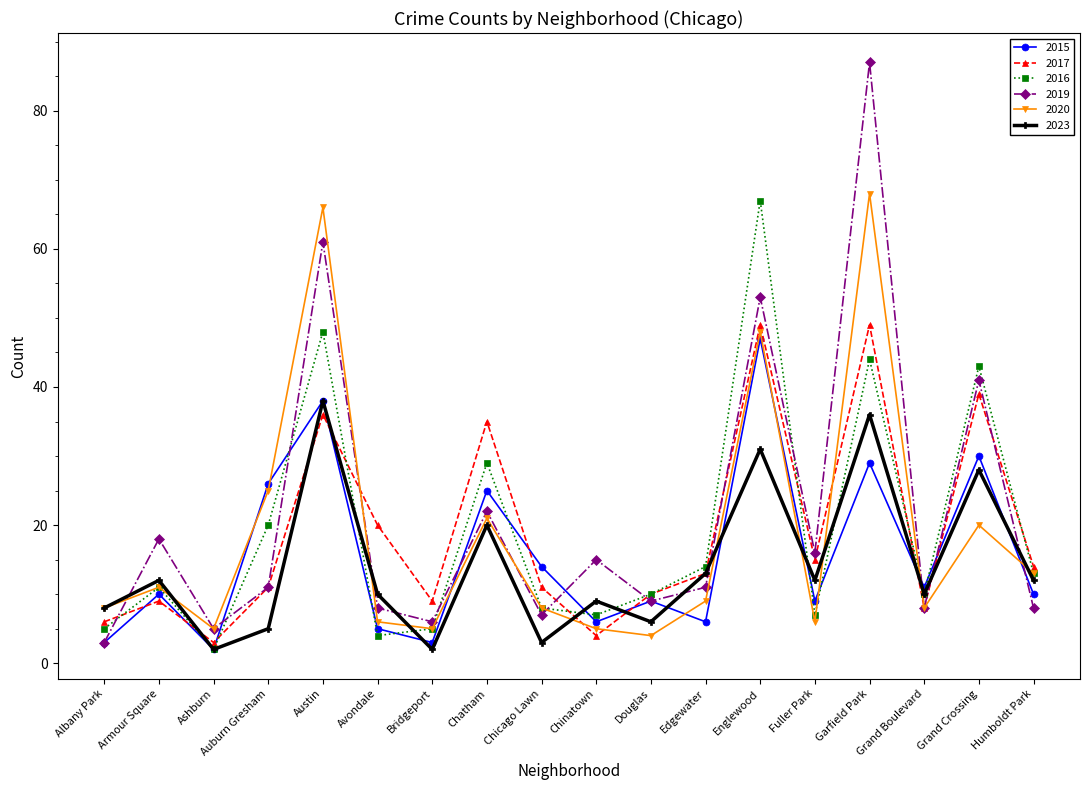

Where is 2015 nearest to the value 24?

Chatham